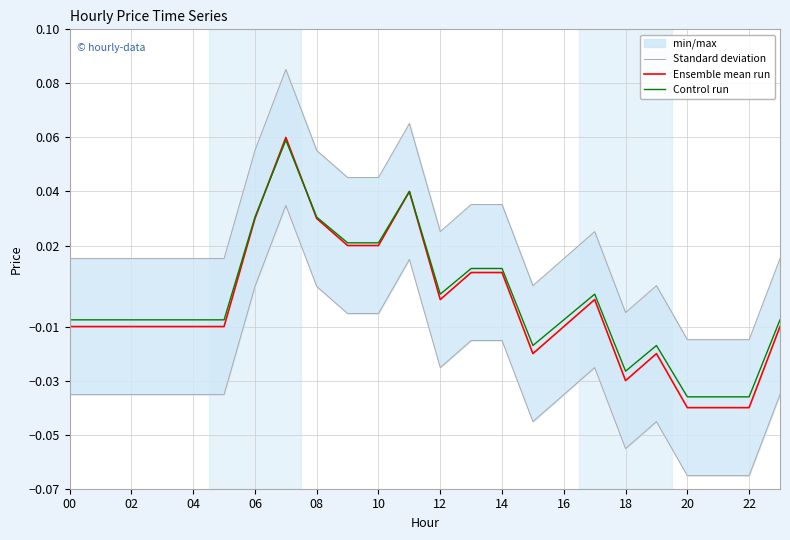

How many interior local peaks does the Standard deviation series have?

4